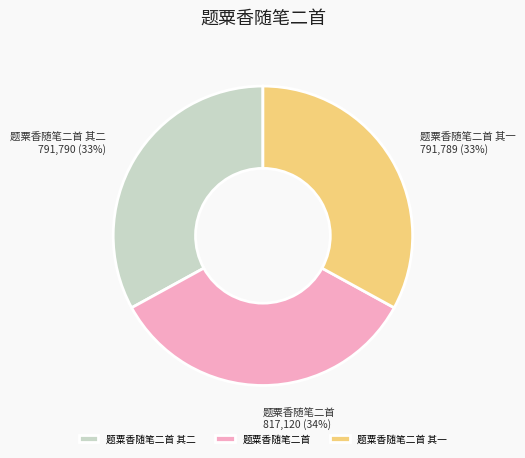

Is it true that 题粟香随笔二首 其一 is 33% of the pie?

True